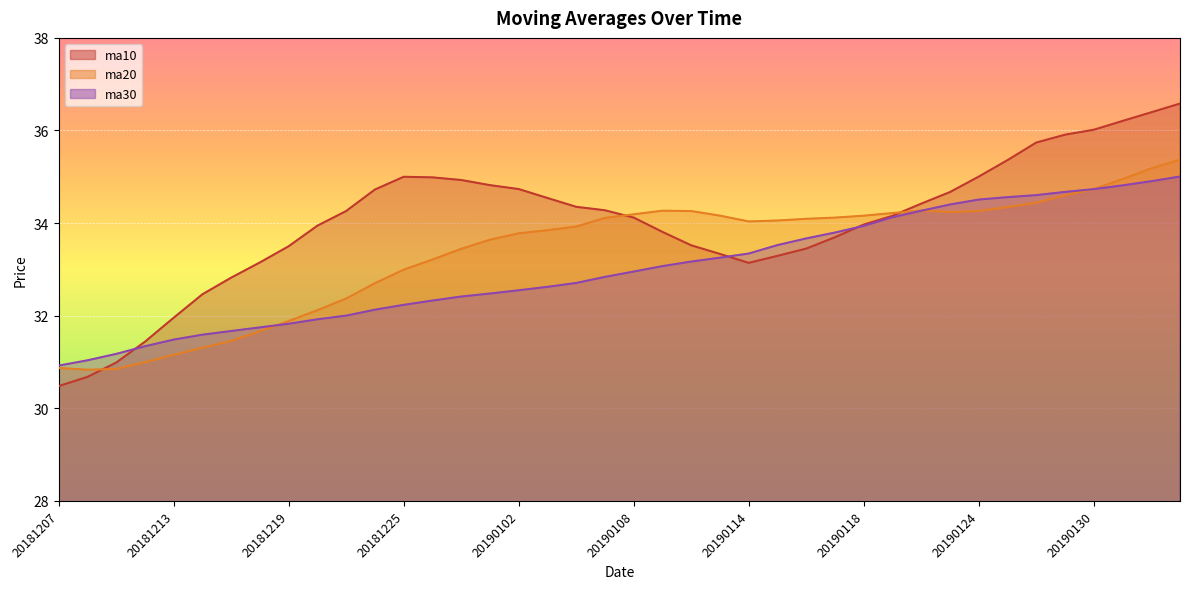

How many lines are shown in the chart?

3